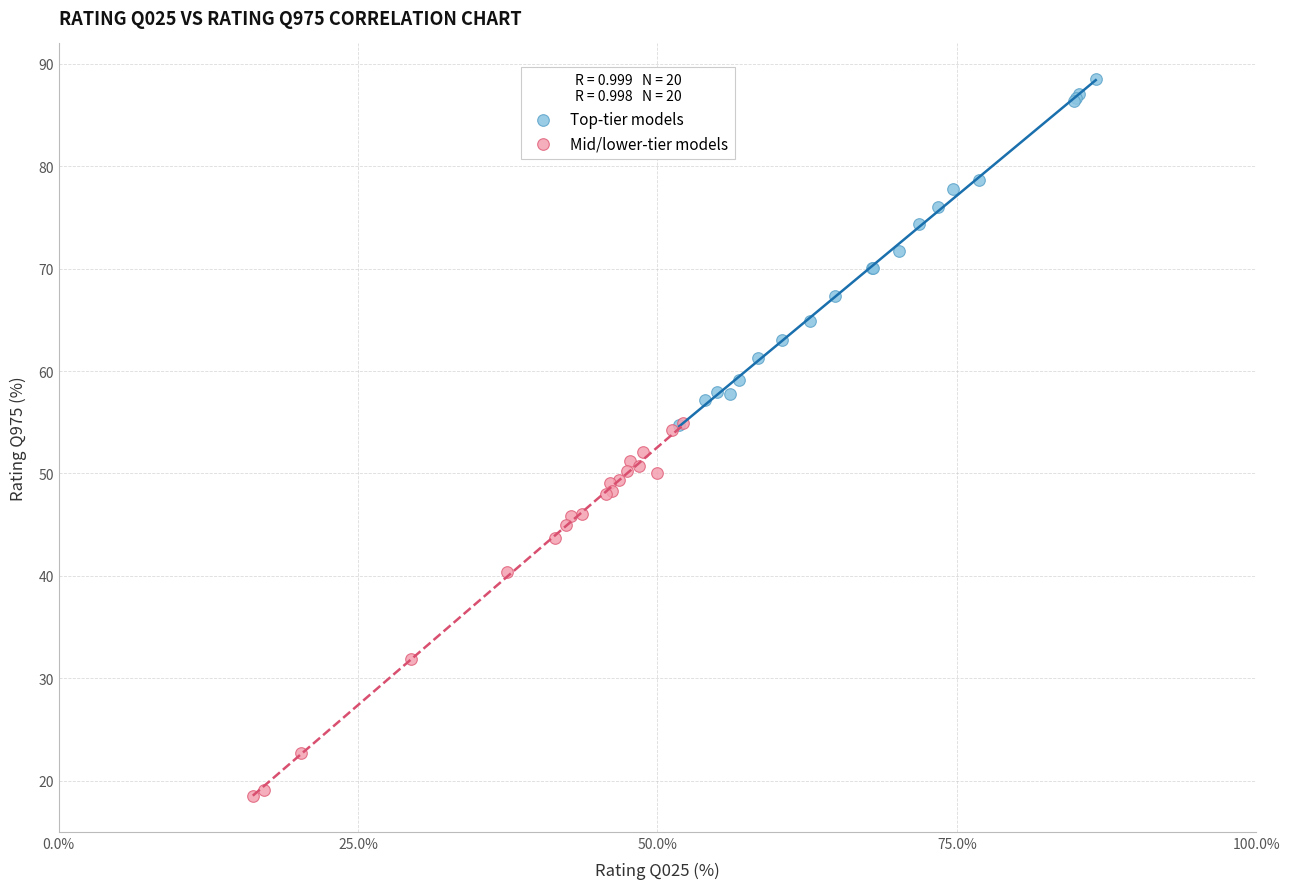

Which series contains the highest Y value?

Top-tier models